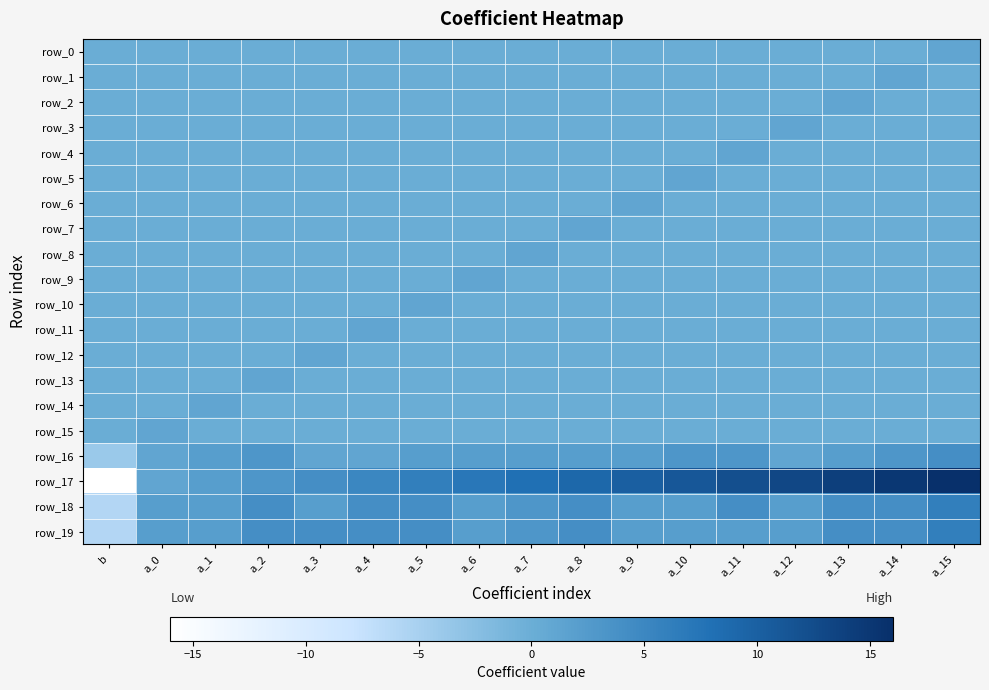

How many positive values does the row_14 series have?

1